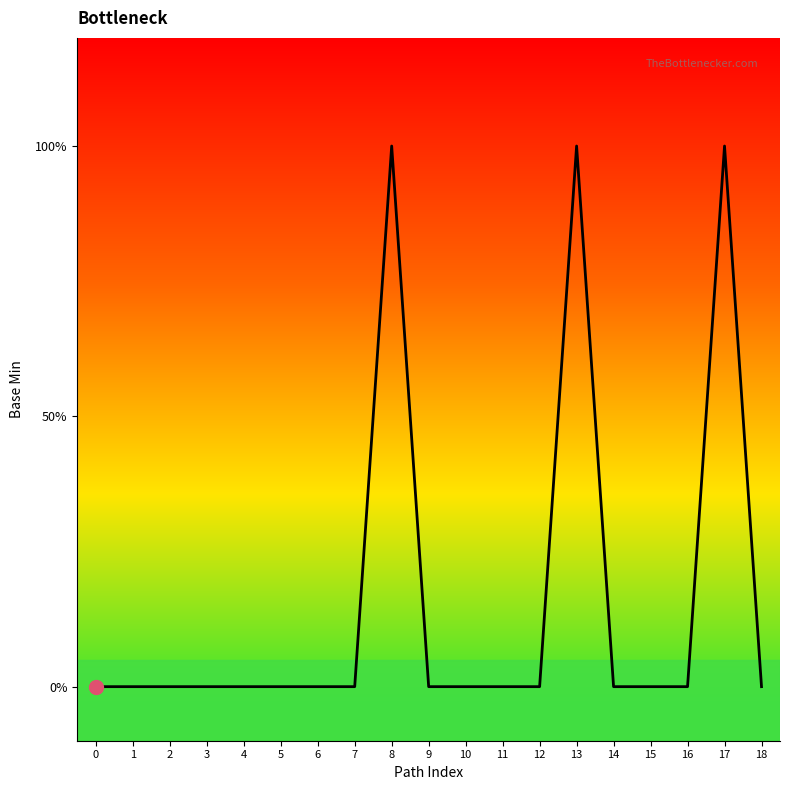

Count the values in the range 0 to 1.

19